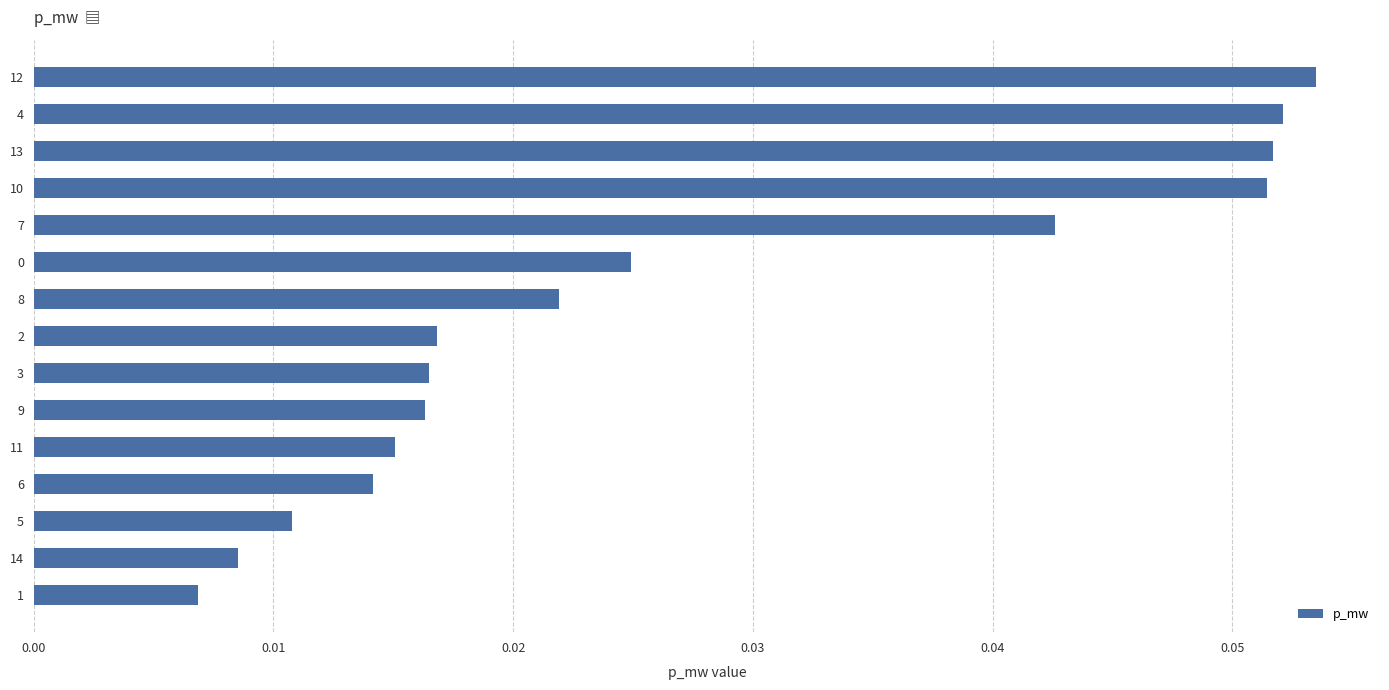

Which label corresponds to the largest value in the chart?

12